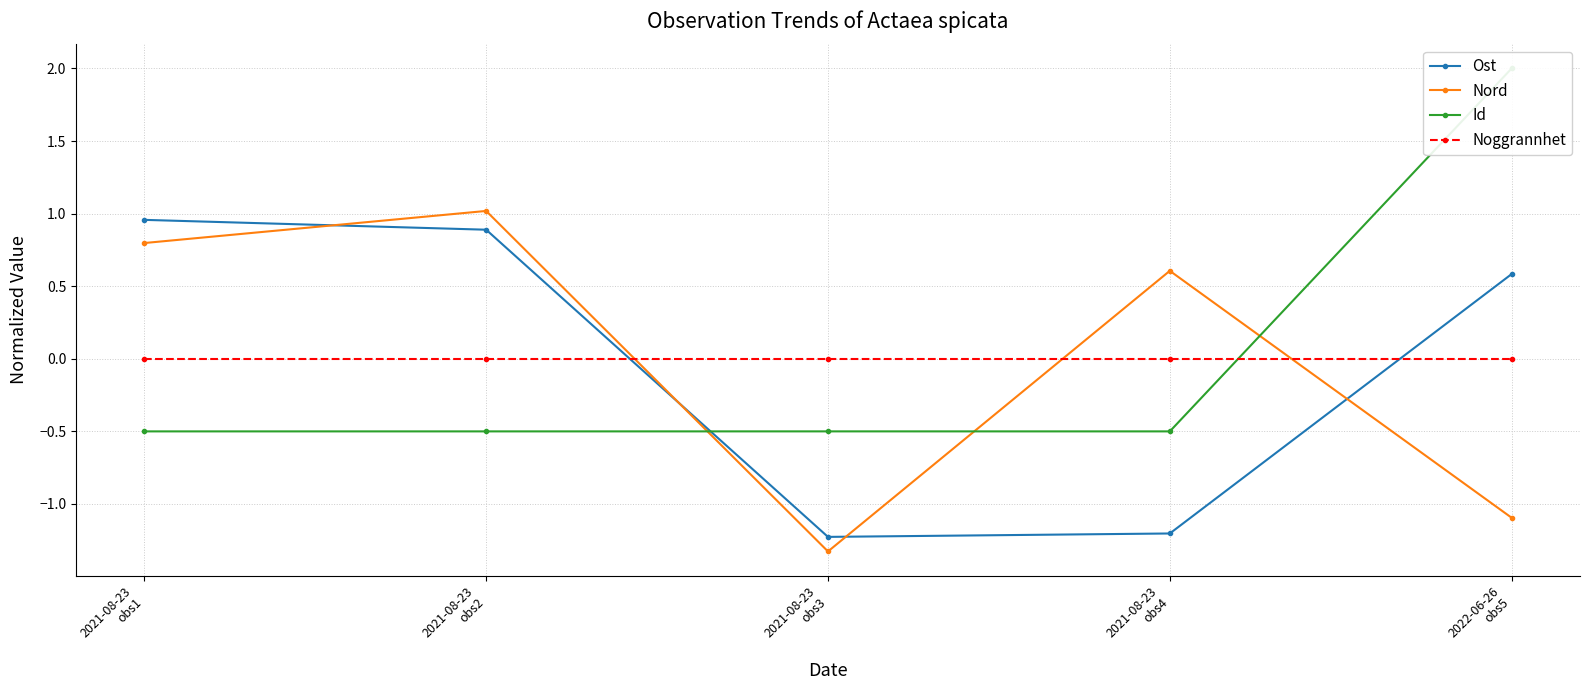

Does the chart have visible grid lines?

Yes